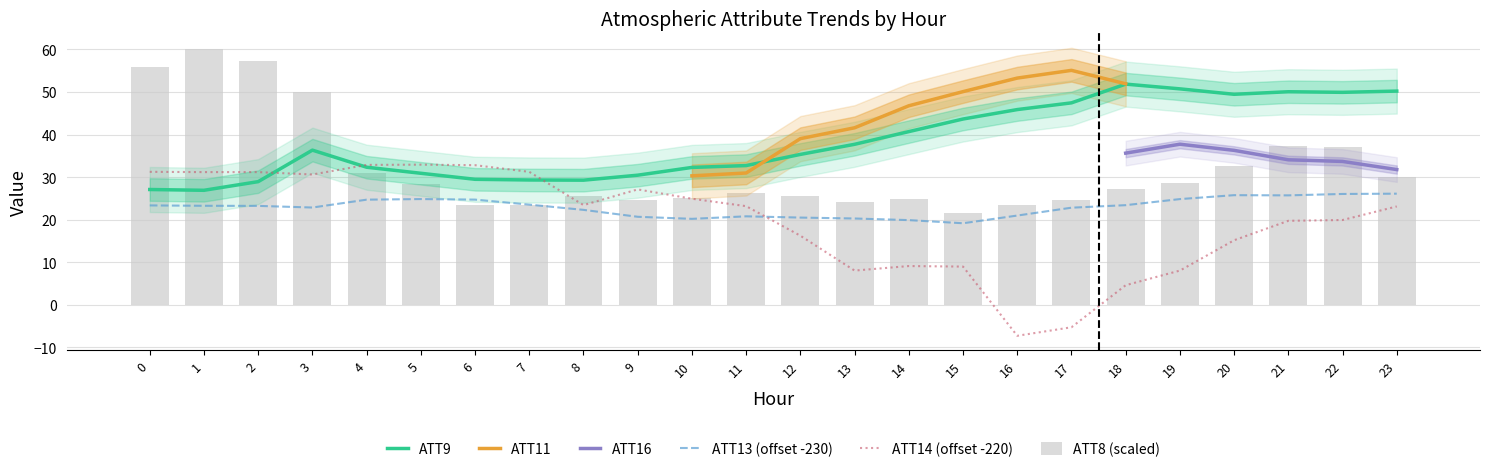

What is the total value across all series at 16?

83.1